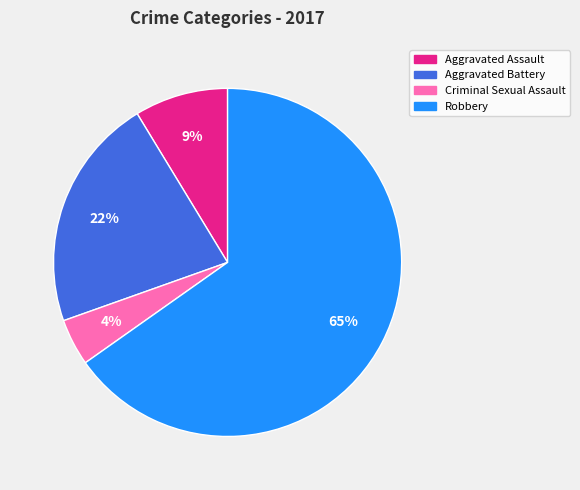

Is it true that Criminal Sexual Assault is 4% of the pie?

True